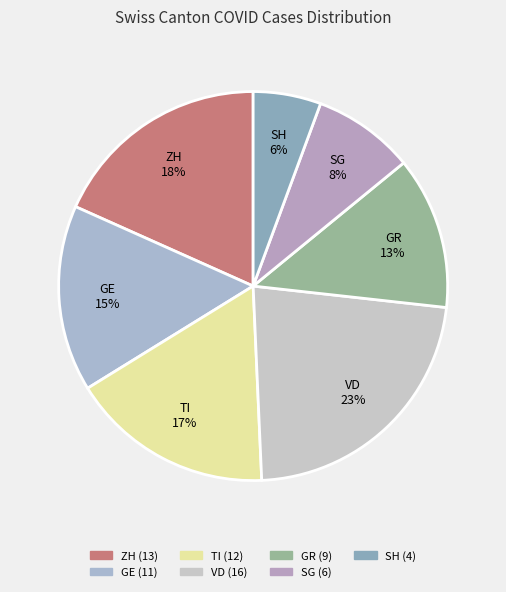

Is the sum of SH 6% and VD 23% greater than half?

No